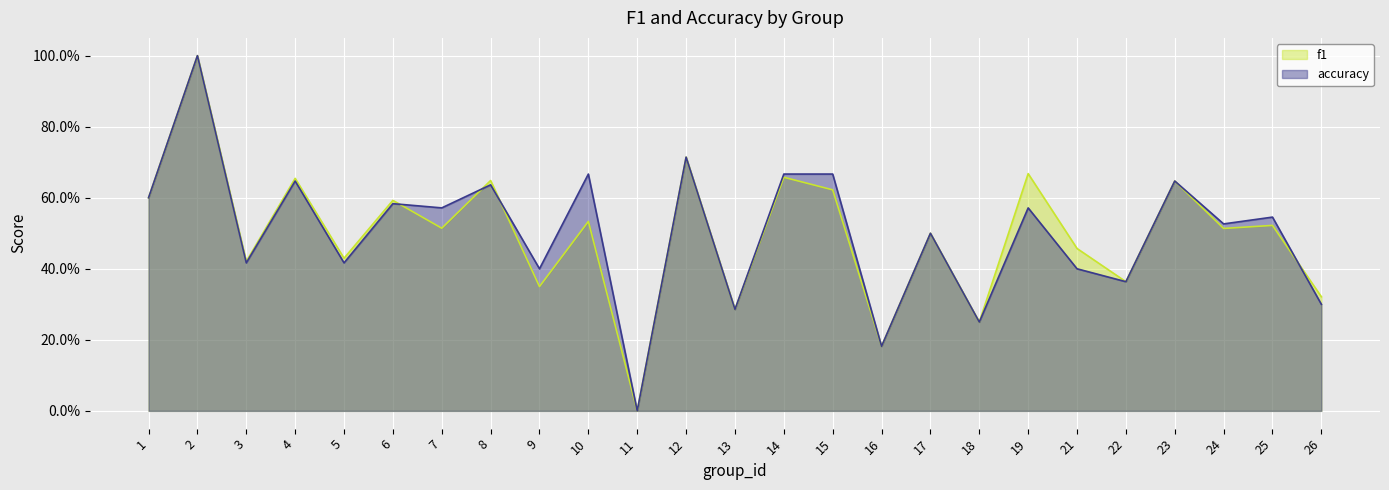

What are all the series names shown in the legend?

f1, accuracy